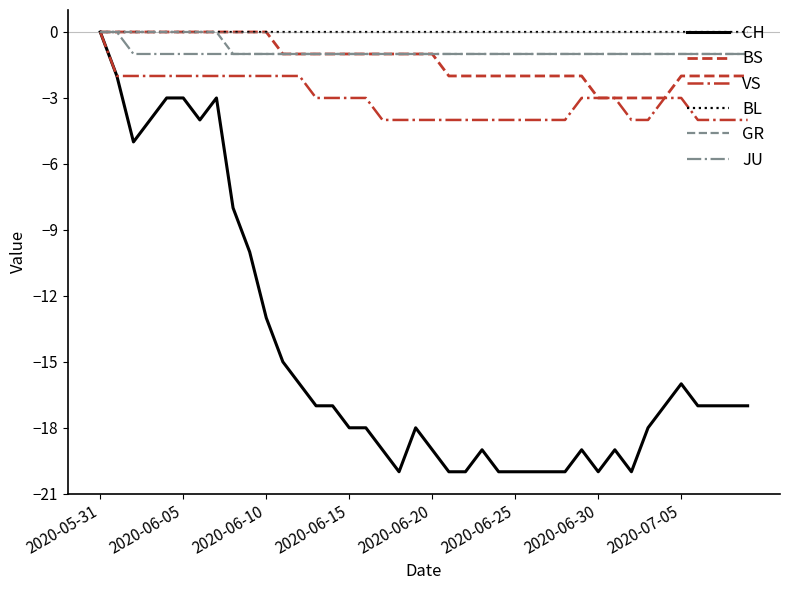

Which series has the widest spread of values?

CH